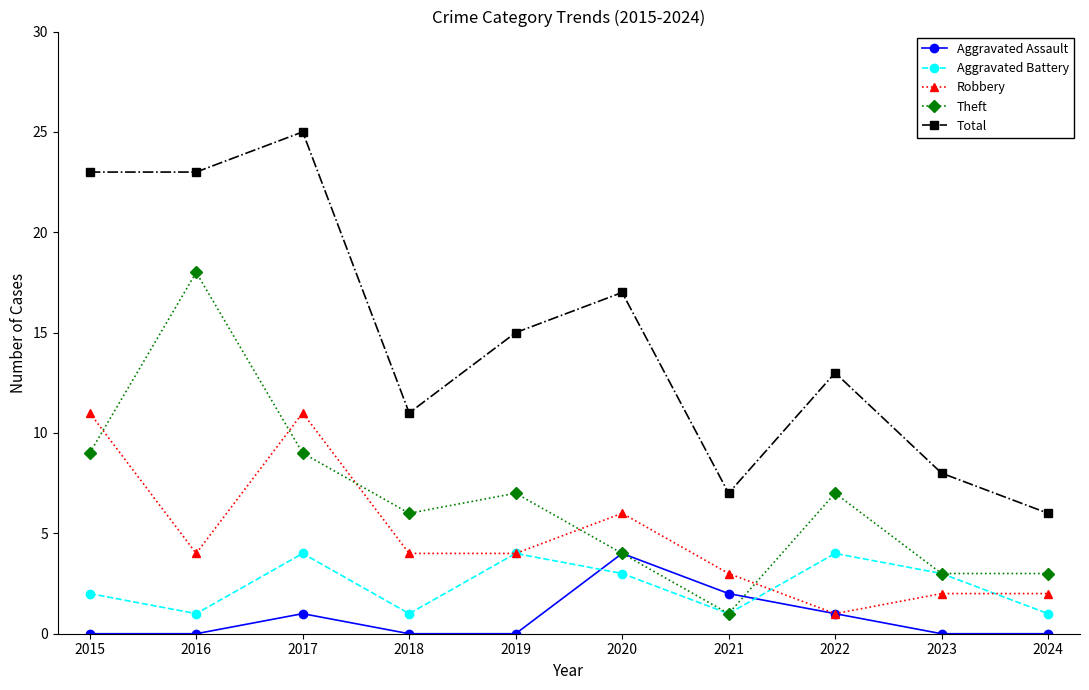

At which label is Robbery closest to 6?

2020